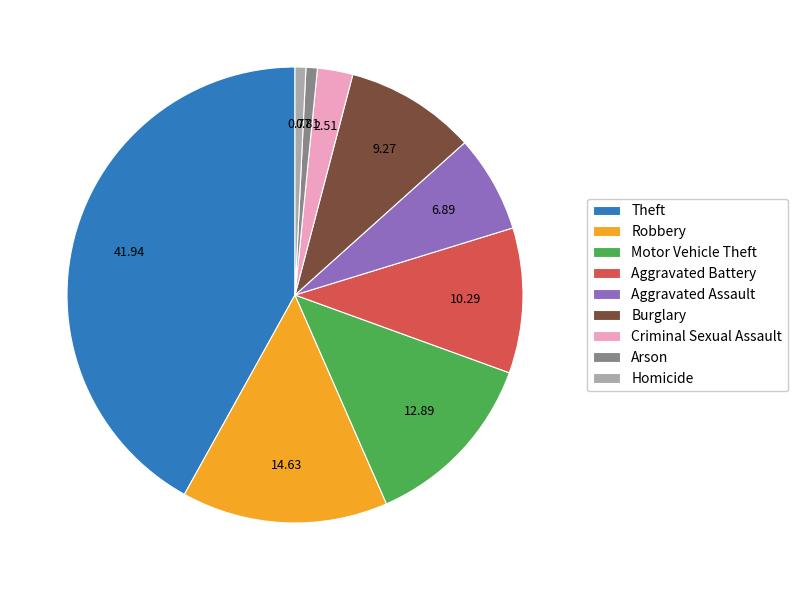

Is the sum of Homicide and Theft greater than half?

No